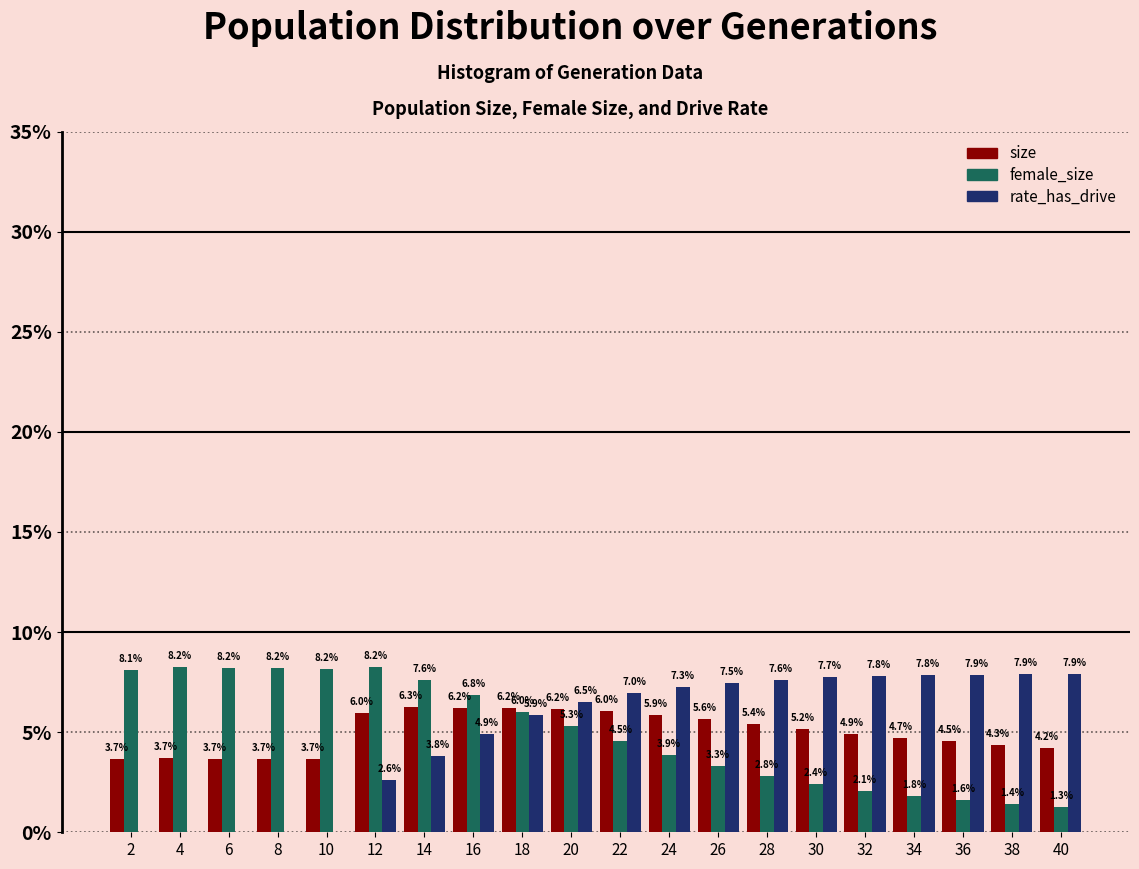

Reading left to right, extract all data points from this chart.

size: 2=3.7	4=3.7	6=3.7	8=3.7	10=3.7	12=6.0	14=6.3	16=6.2	18=6.2	20=6.2	22=6.0	24=5.9	26=5.6	28=5.4	30=5.2	32=4.9	34=4.7	36=4.5	38=4.3	40=4.2
female_size: 2=8.1	4=8.2	6=8.2	8=8.2	10=8.2	12=8.2	14=7.6	16=6.8	18=6.0	20=5.3	22=4.5	24=3.9	26=3.3	28=2.8	30=2.4	32=2.1	34=1.8	36=1.6	38=1.4	40=1.3
rate_has_drive: 2=0.0	4=0.0	6=0.0	8=0.0	10=0.0	12=2.6	14=3.8	16=4.9	18=5.9	20=6.5	22=7.0	24=7.3	26=7.5	28=7.6	30=7.7	32=7.8	34=7.8	36=7.9	38=7.9	40=7.9